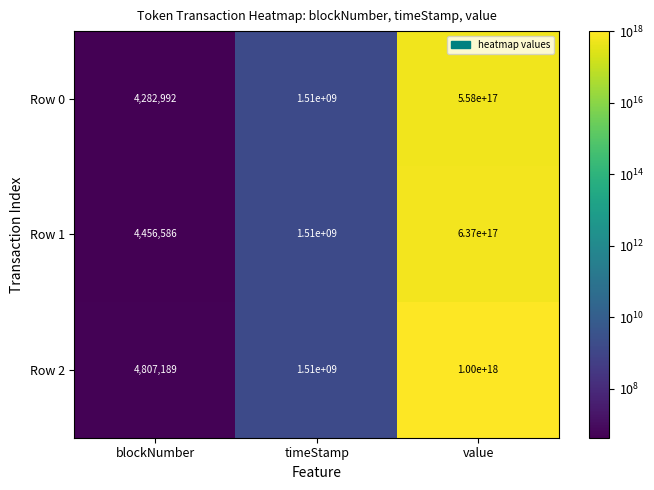

Which series has the largest total across all categories?

Row 2